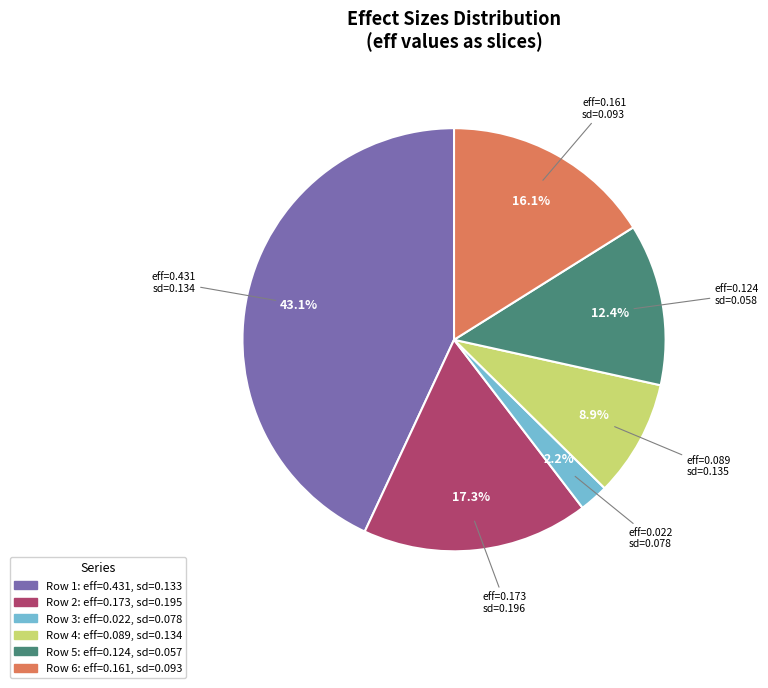

Is there any slice that represents more than half of the pie?

No